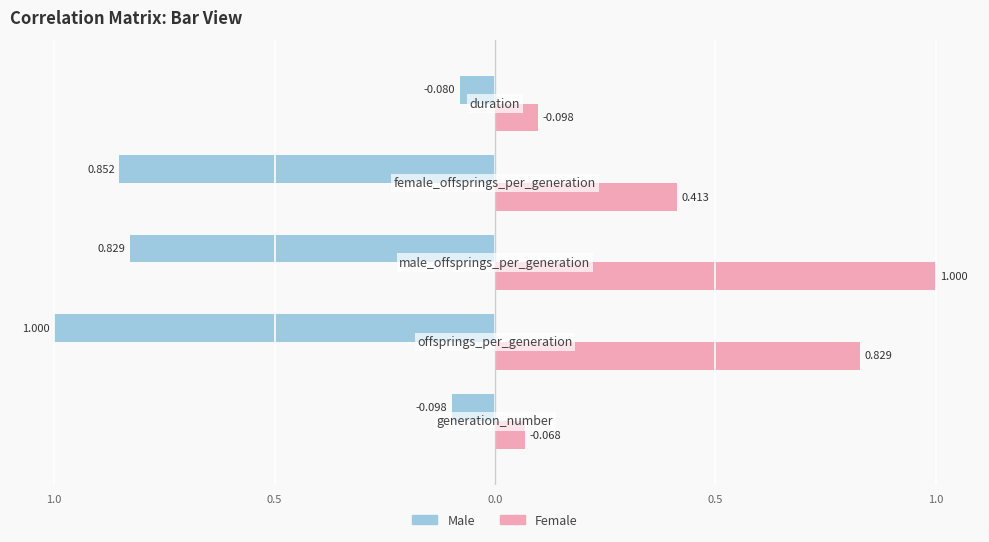

Reading left to right, extract all data points from this chart.

Male: 1.0=-0.1	0.5=-1.0	0.0=-0.8	0.5=-0.9	1.0=-0.1
Female: 1.0=0.1	0.5=0.8	0.0=1.0	0.5=0.4	1.0=0.1